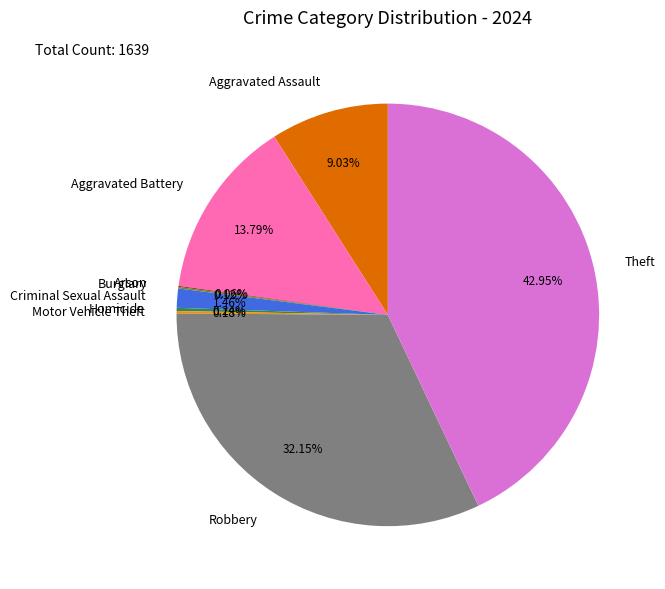

Which category has the biggest portion of the pie?

Theft